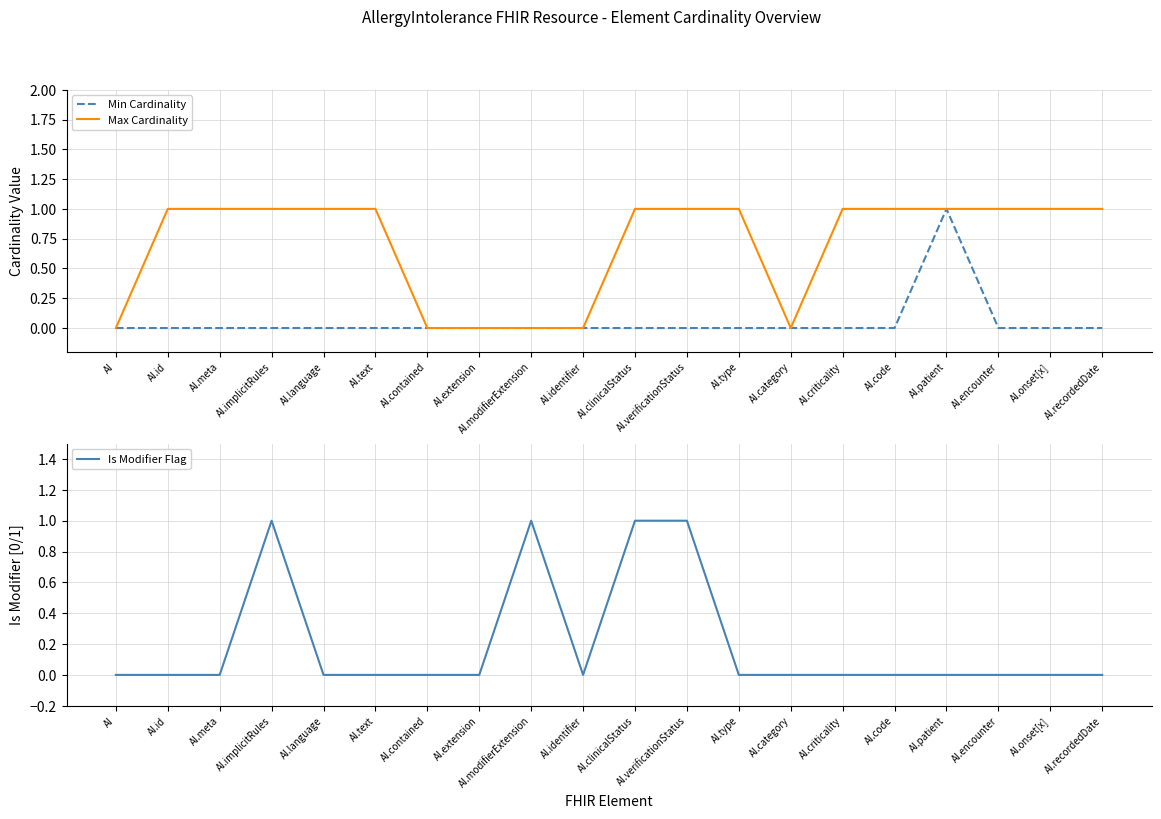

List the series in order of their peak value, highest first.

Min Cardinality, Max Cardinality, Is Modifier Flag